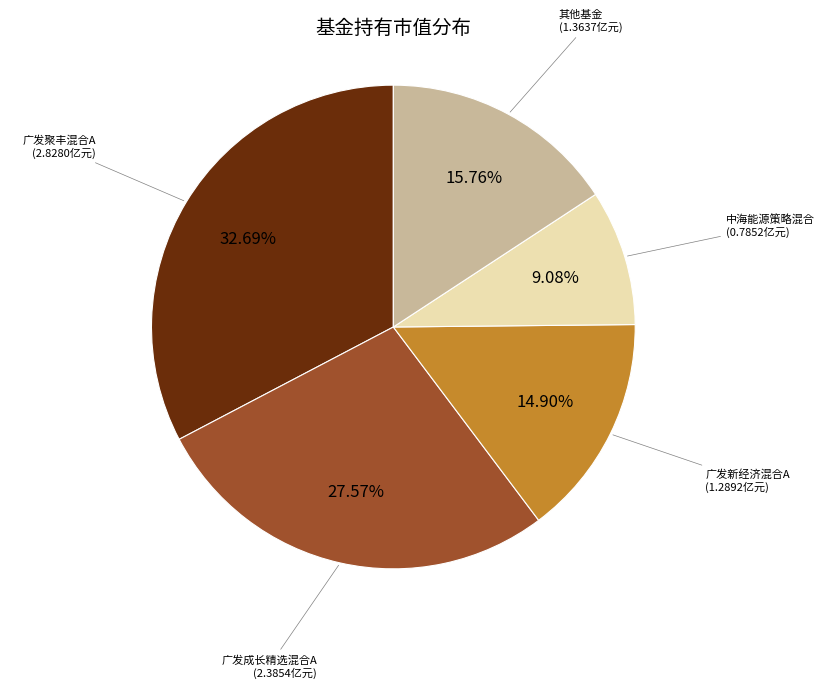

Does any single category account for the majority?

No